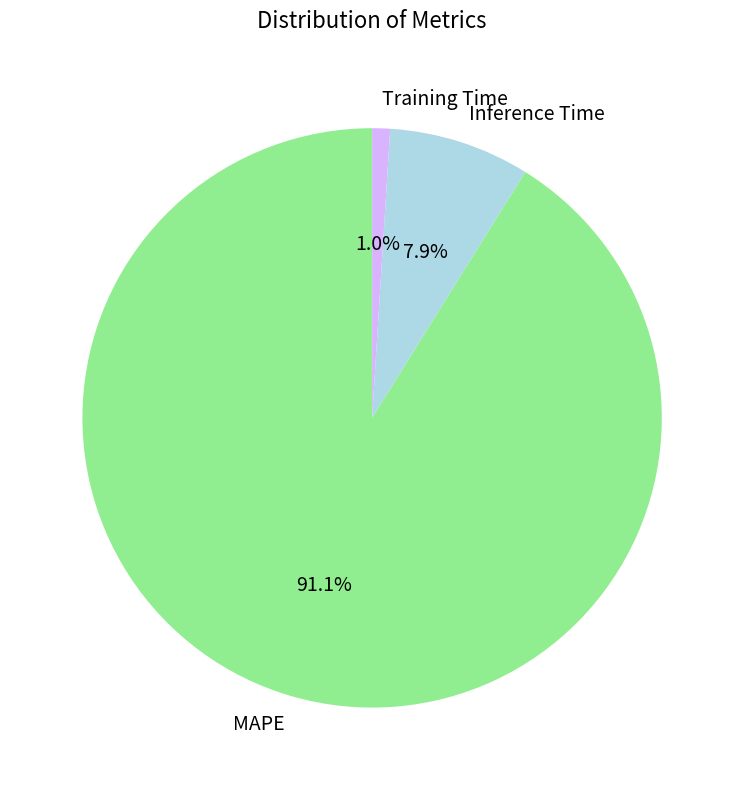

What percentage is the Inference Time slice, to the nearest percent?

8%